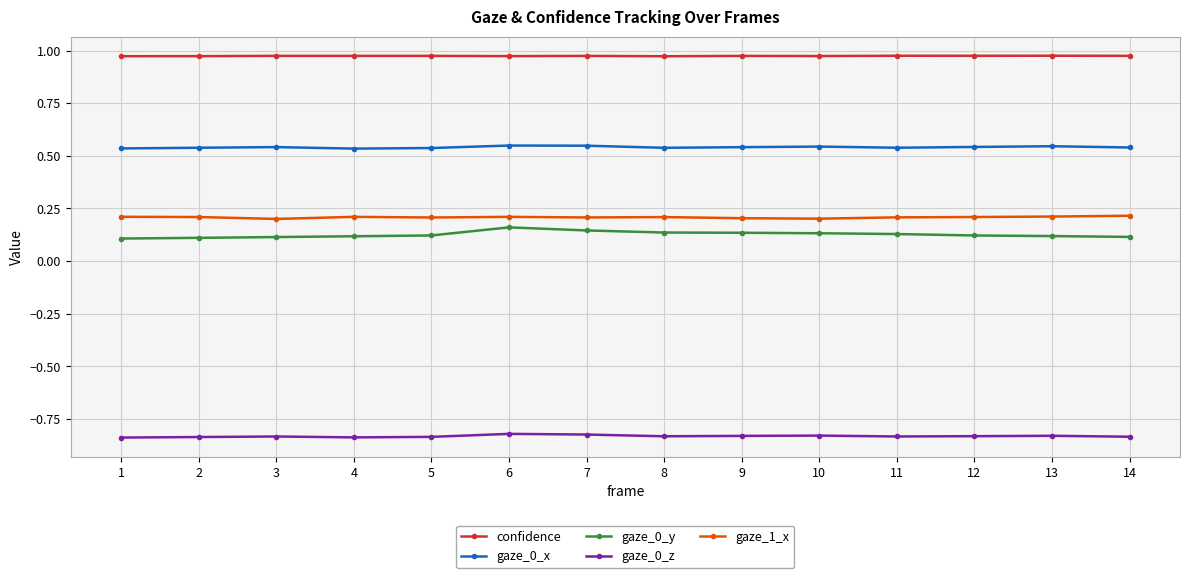

Which series has the largest range (max minus min)?

gaze_0_y